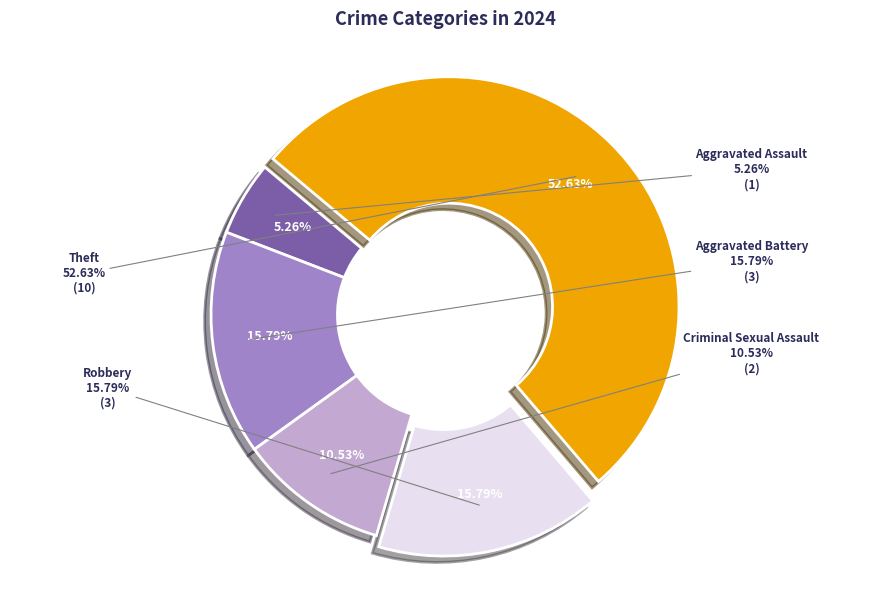

What is the largest slice in the pie chart?

Theft